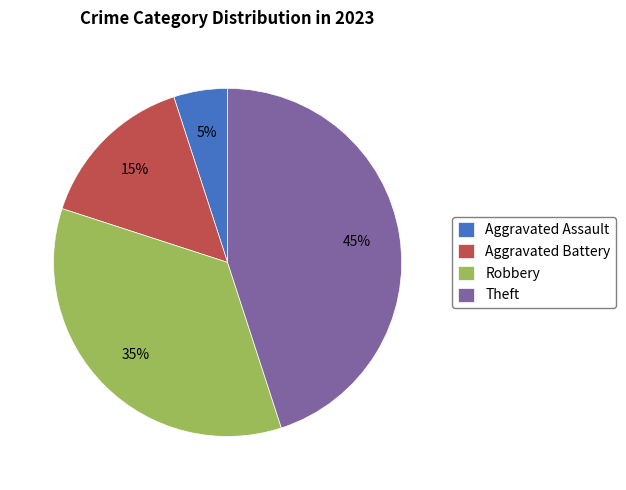

Between Robbery and Aggravated Assault, which is larger?

Robbery